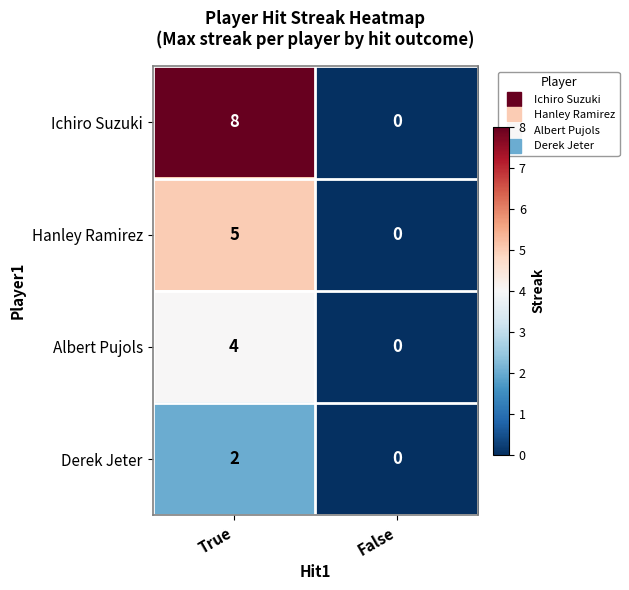

Which label corresponds to the smallest value in the chart?

False